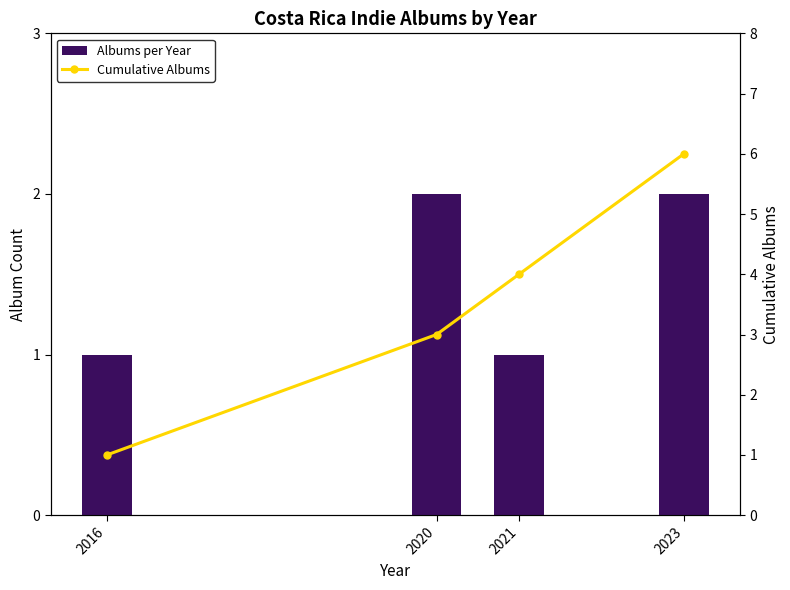

Which series has the largest range (max minus min)?

Cumulative Albums